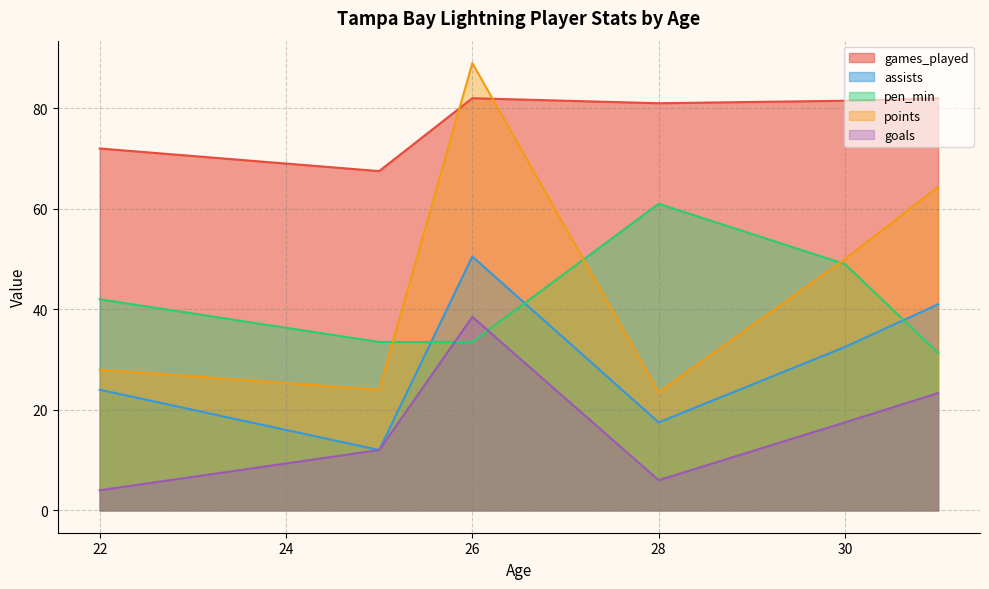

Rank the series by their maximum value, from lowest to highest.

goals, assists, pen_min, games_played, points